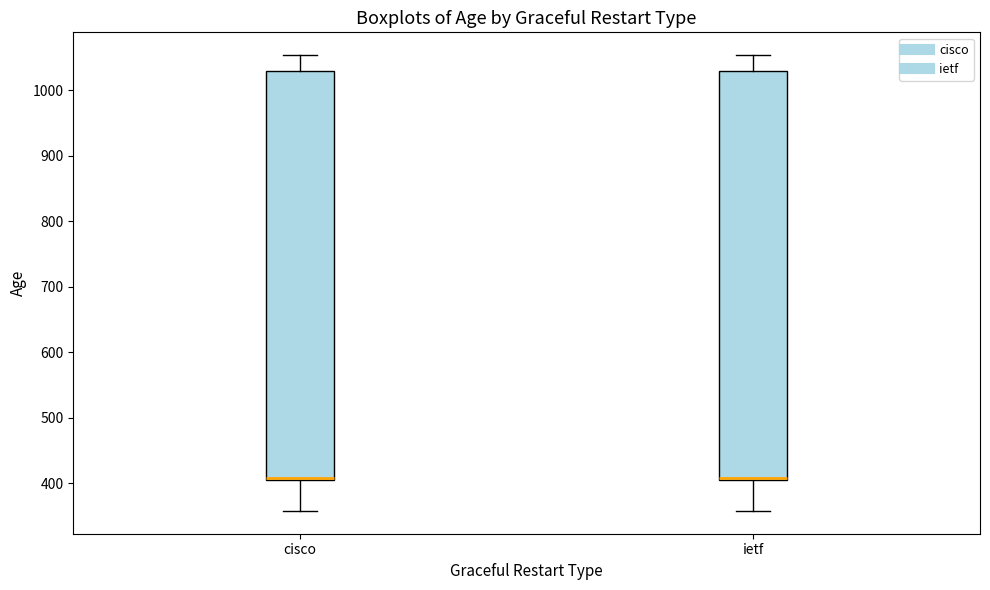

Reading left to right, transcribe this box plot: for each box, give where its median line is, the range the box spans, and where its two whiskers end, as read against the y-axis. The values are not printed on the chart, so give them approximately, as read against the axis.

cisco: median 410 (just above the box's lower edge), box 410 to 1030, whiskers 360 to 1050
ietf: median 410 (just above the box's lower edge), box 410 to 1030, whiskers 360 to 1050